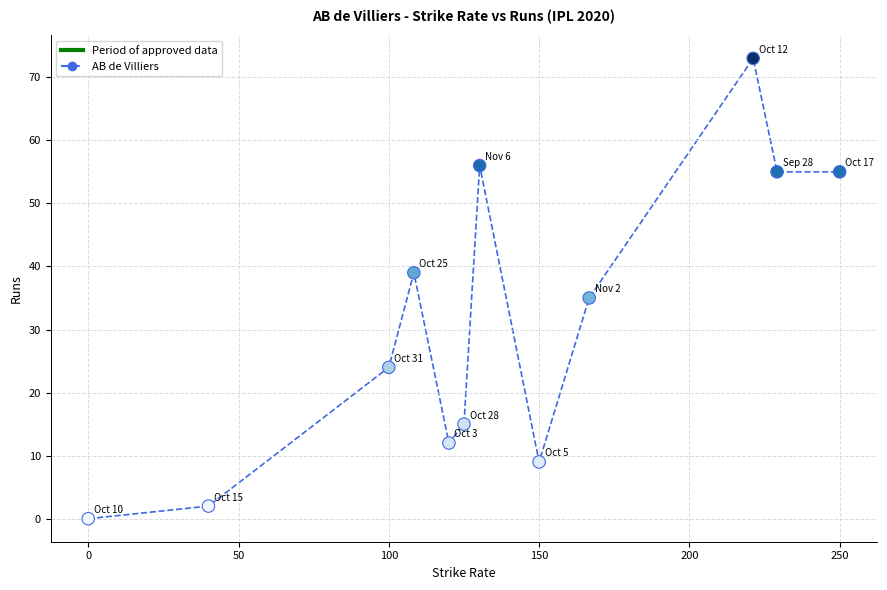

What is the range of Y values (max minus min)?

73